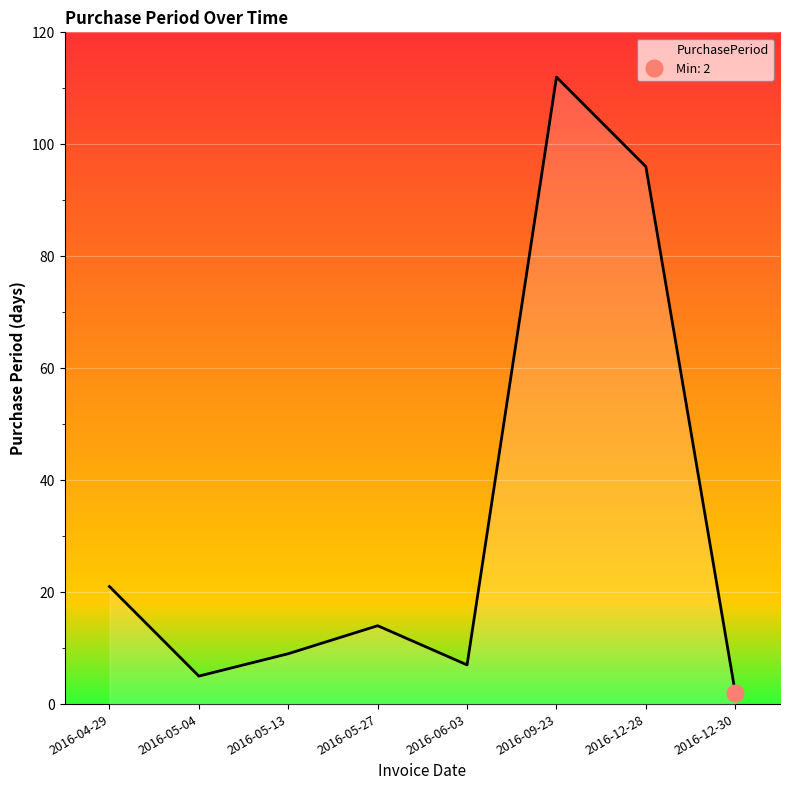

What is the change in value from 2016-05-13 to 2016-12-28?

+87